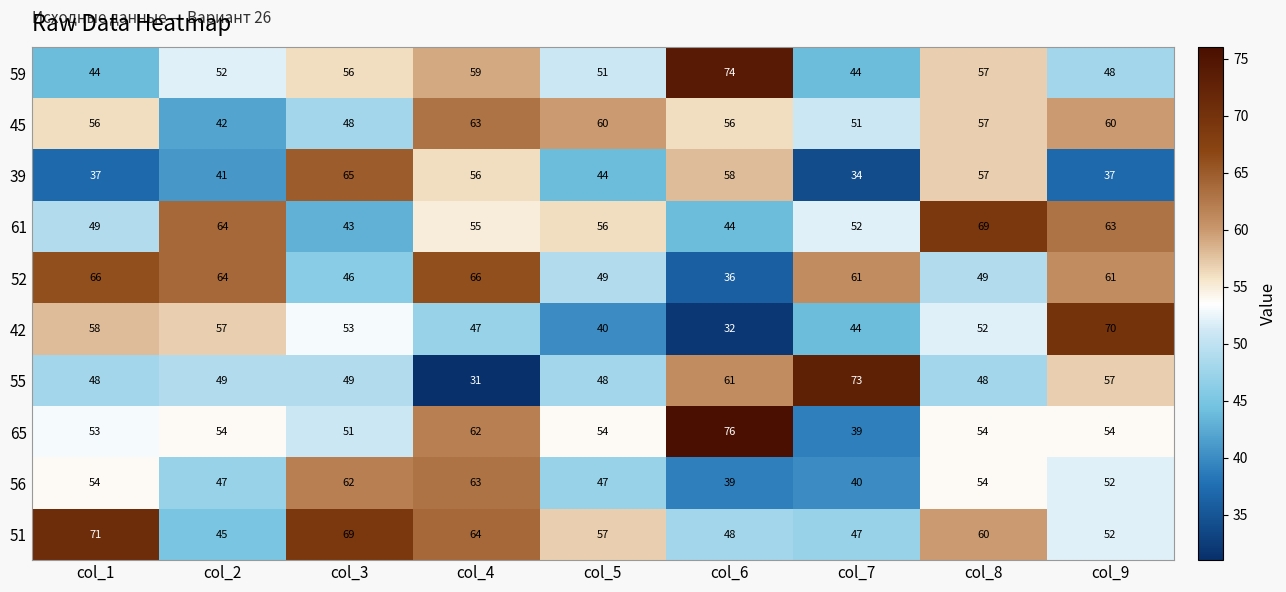

Which series has the largest range (max minus min)?

55